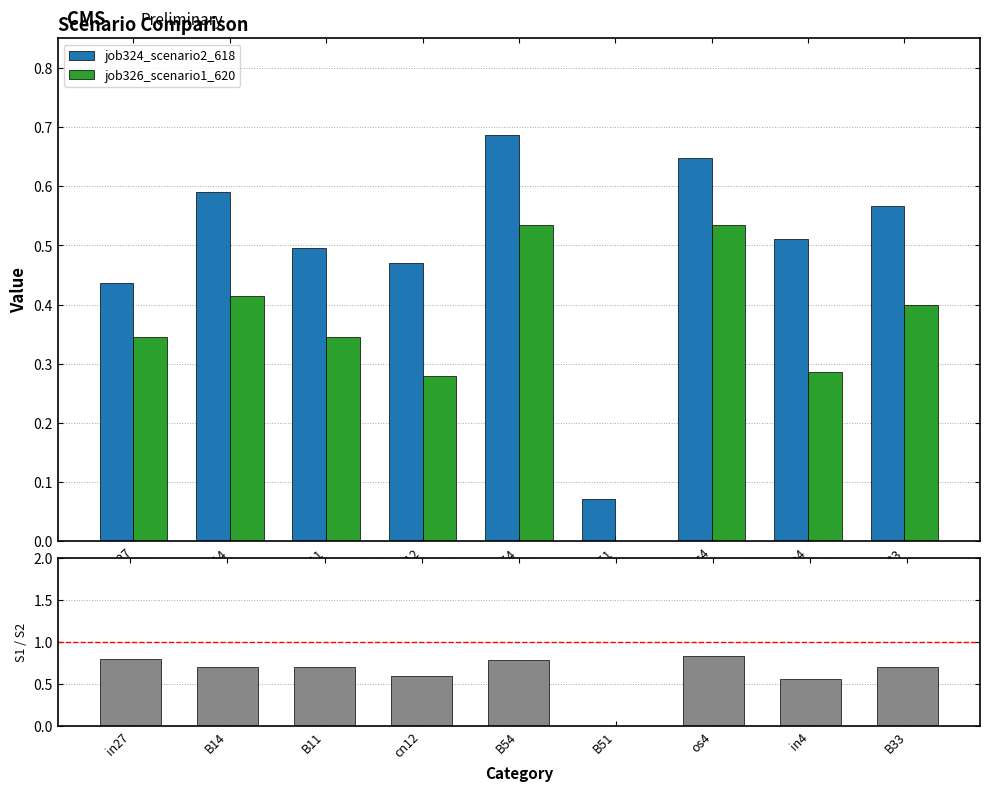

True or false: job326_scenario1_620 has a value of 0.0 at B51.

True